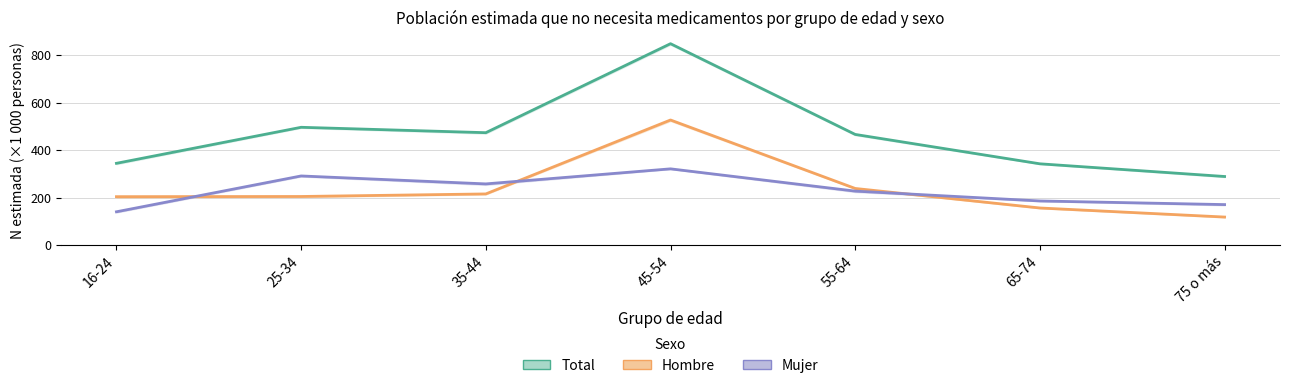

True or false: Total and Hombre intersect in this chart.

False